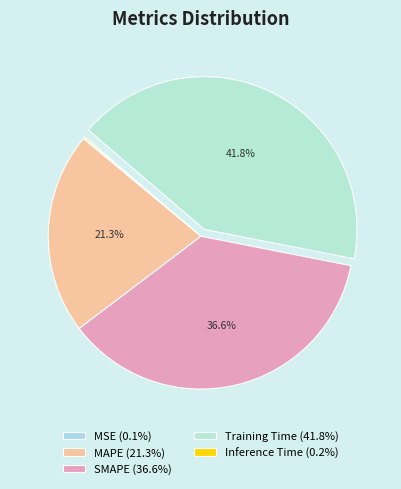

The Inference Time slice represents 11% of the pie. True or false?

False